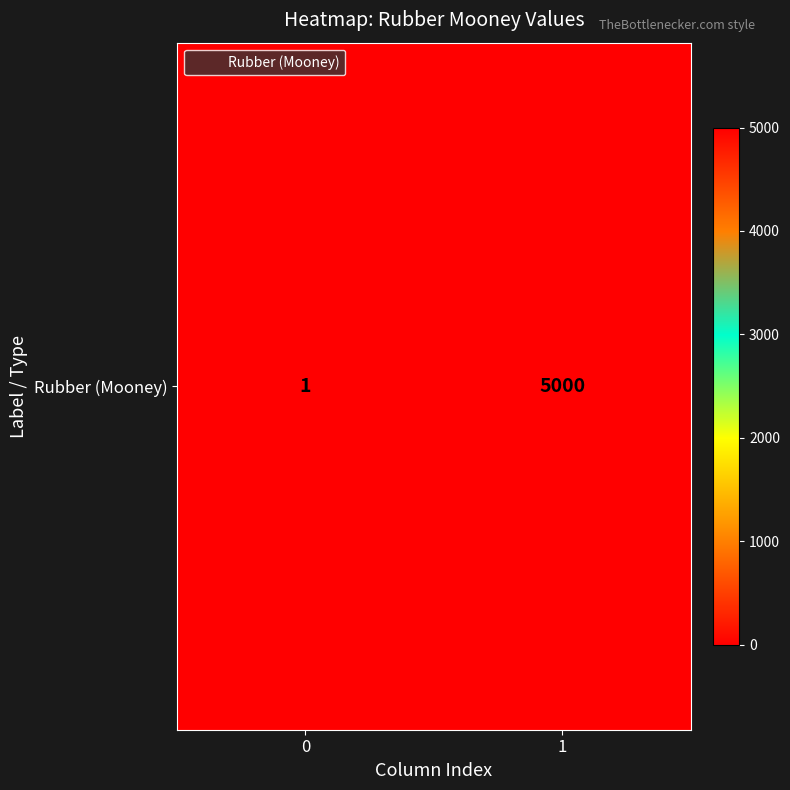

What is the minimum value shown in the chart?

1